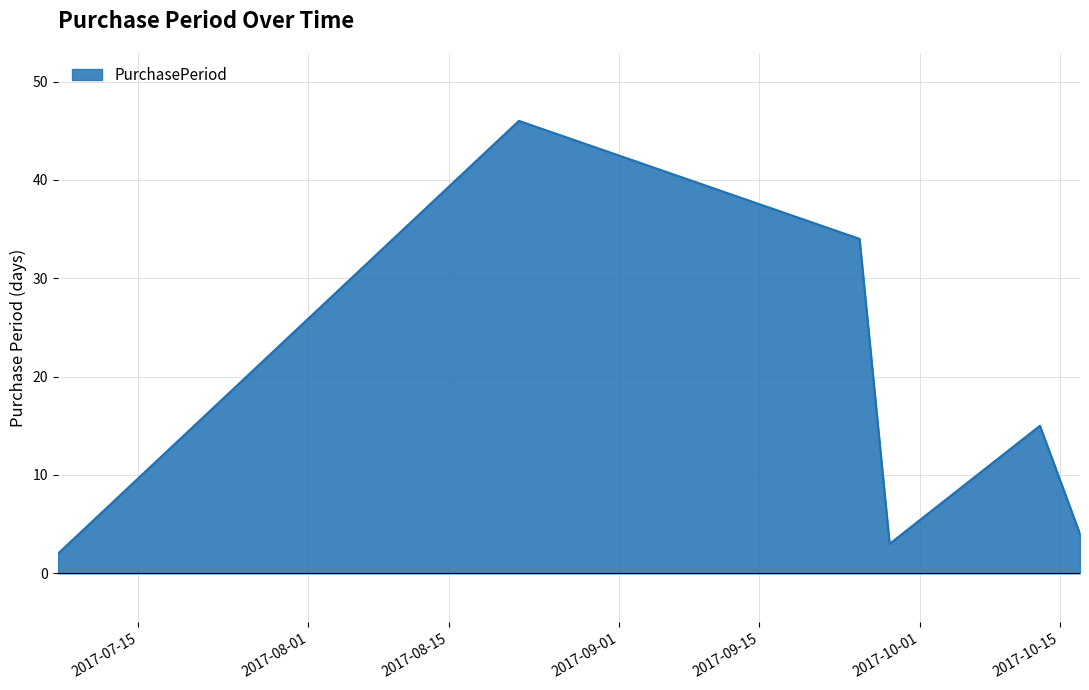

What is the average value?

17